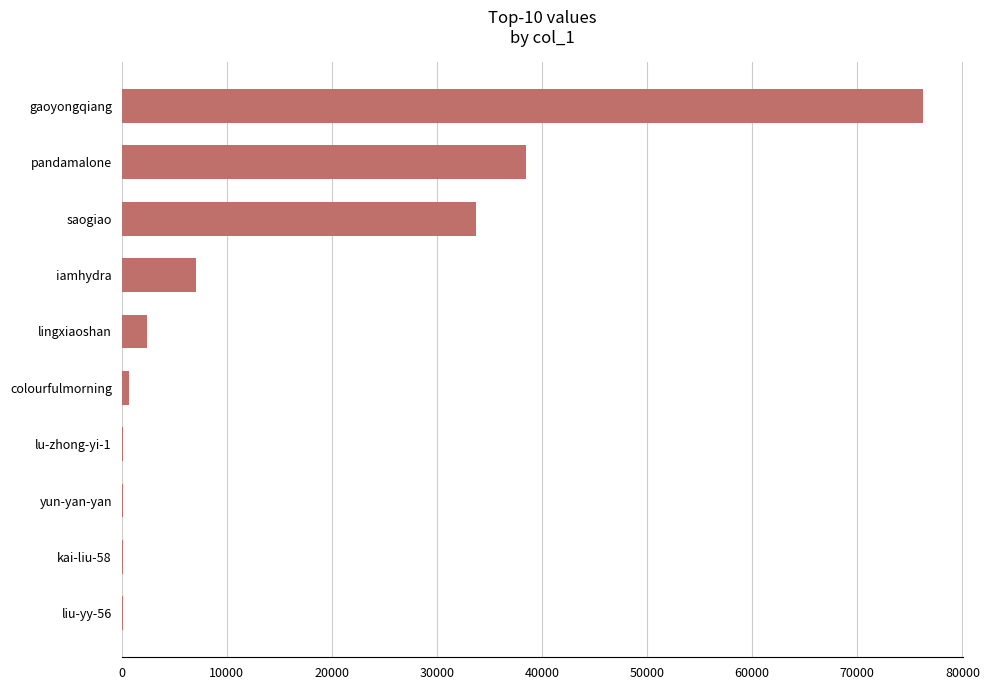

At which label is the value closest to 38186?

pandamalone